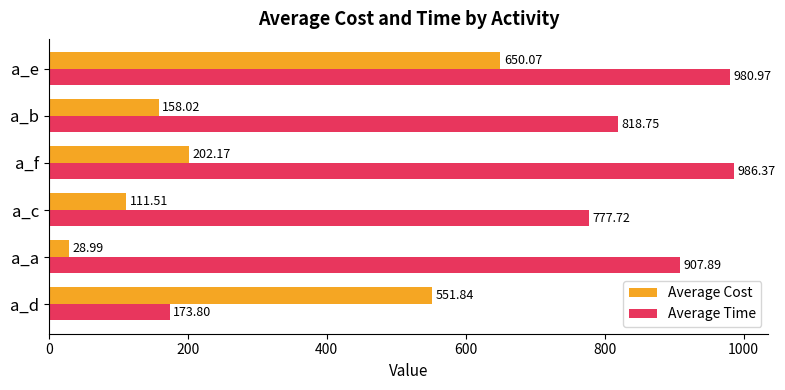

What is the spread (max minus min) of values at a_e?

330.9